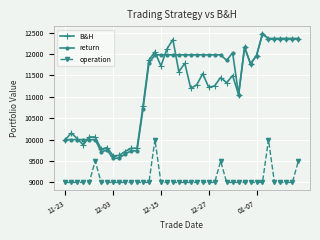

How many values in the B&H series are below 11451?

20